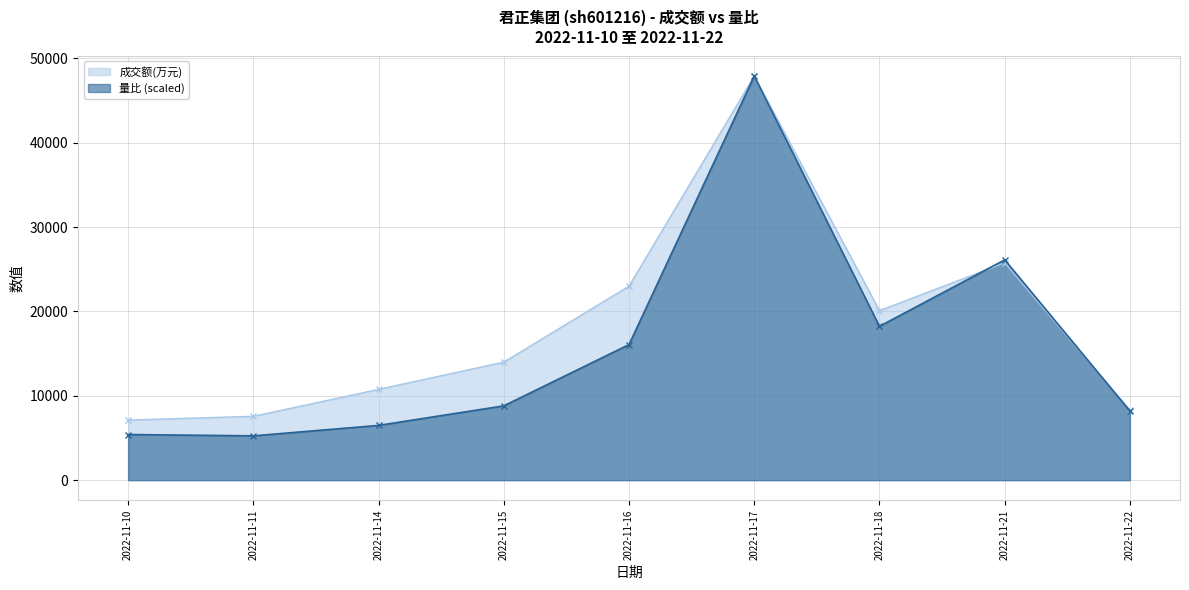

Is it true that 量比 equals 8547.3 at 2022-11-11?

False